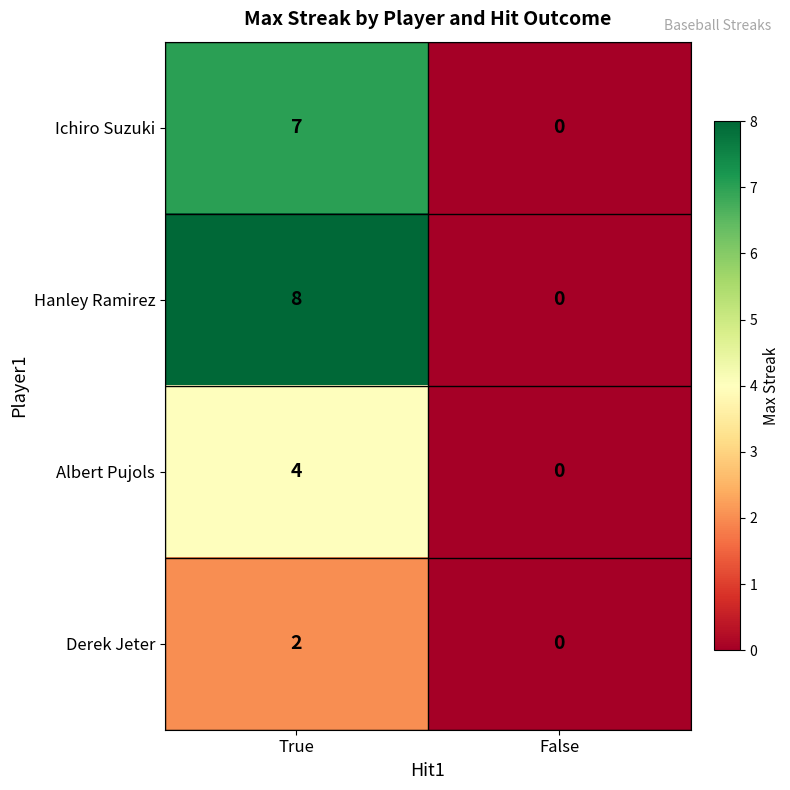

Which series changed the most between True and False?

Hanley Ramirez